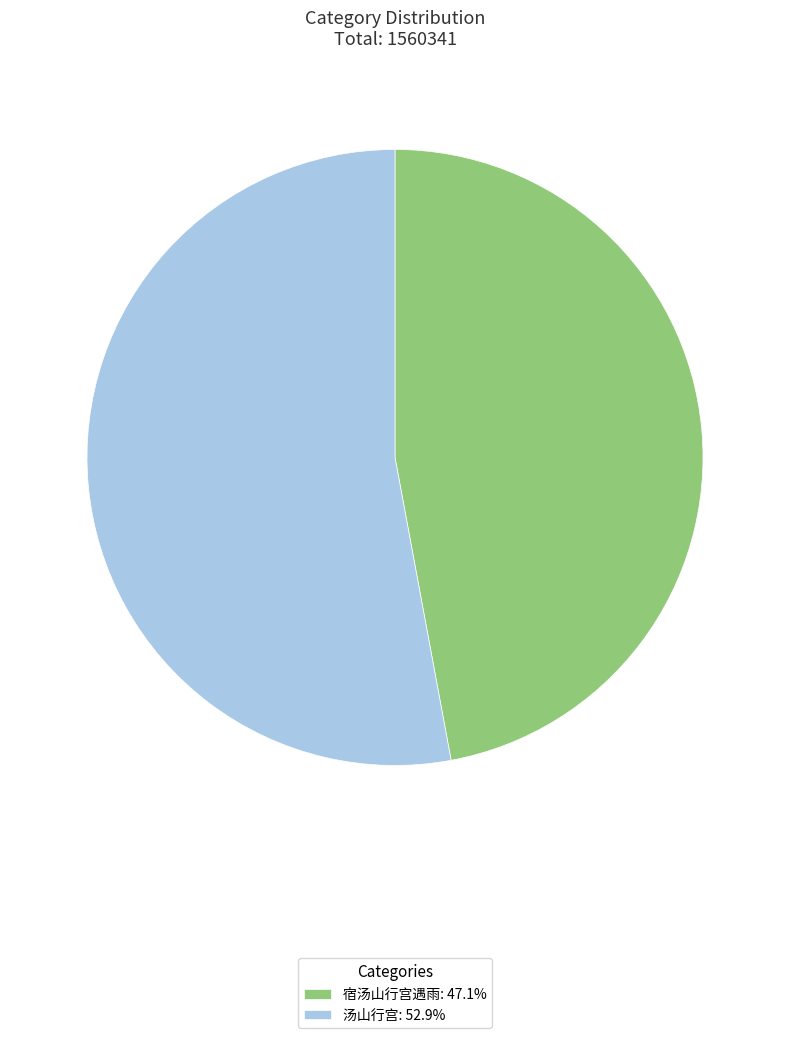

Is 汤山行宫: 52.9% the majority of the pie?

Yes